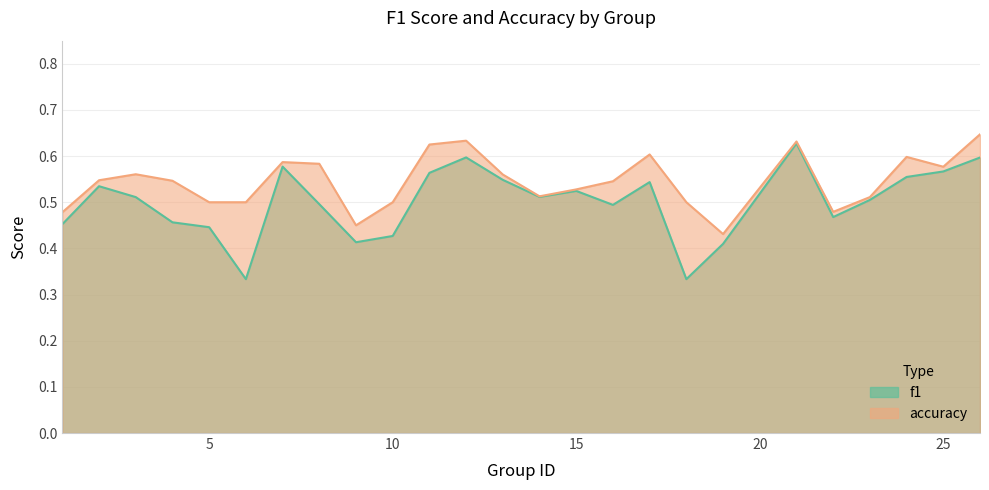

How many interior local peaks does the f1 series have?

6